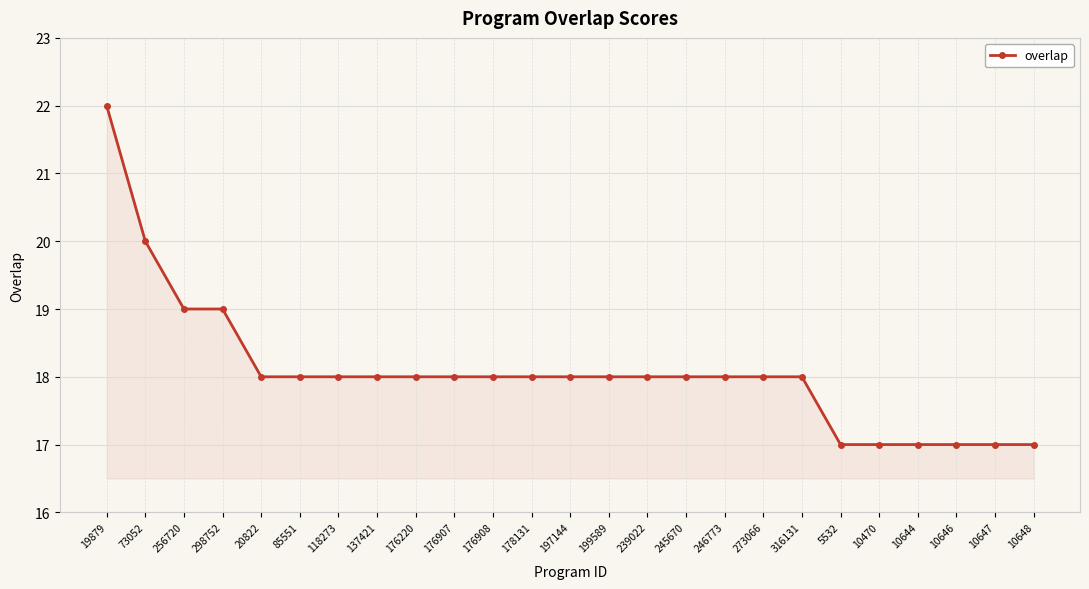

What is the label of the 19th point from the left?

316131